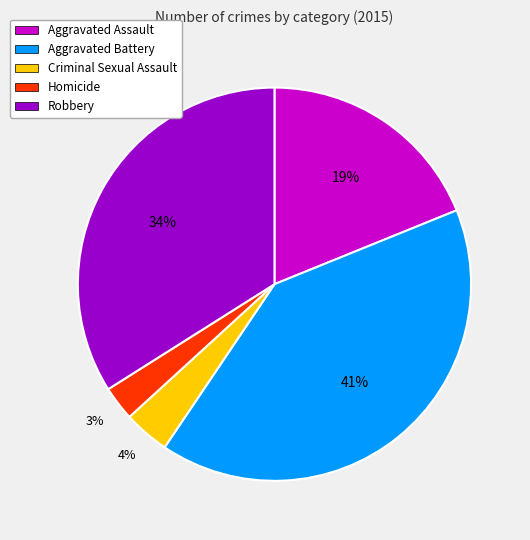

Count the number of slices in the pie.

5